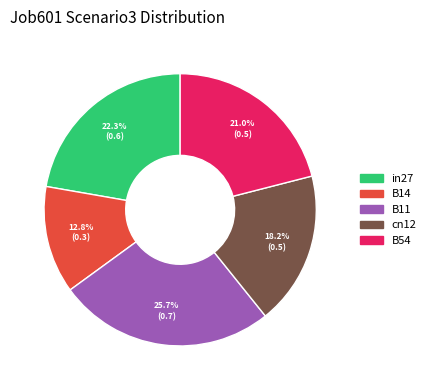

What percentage is the B54 slice, to the nearest percent?

21%